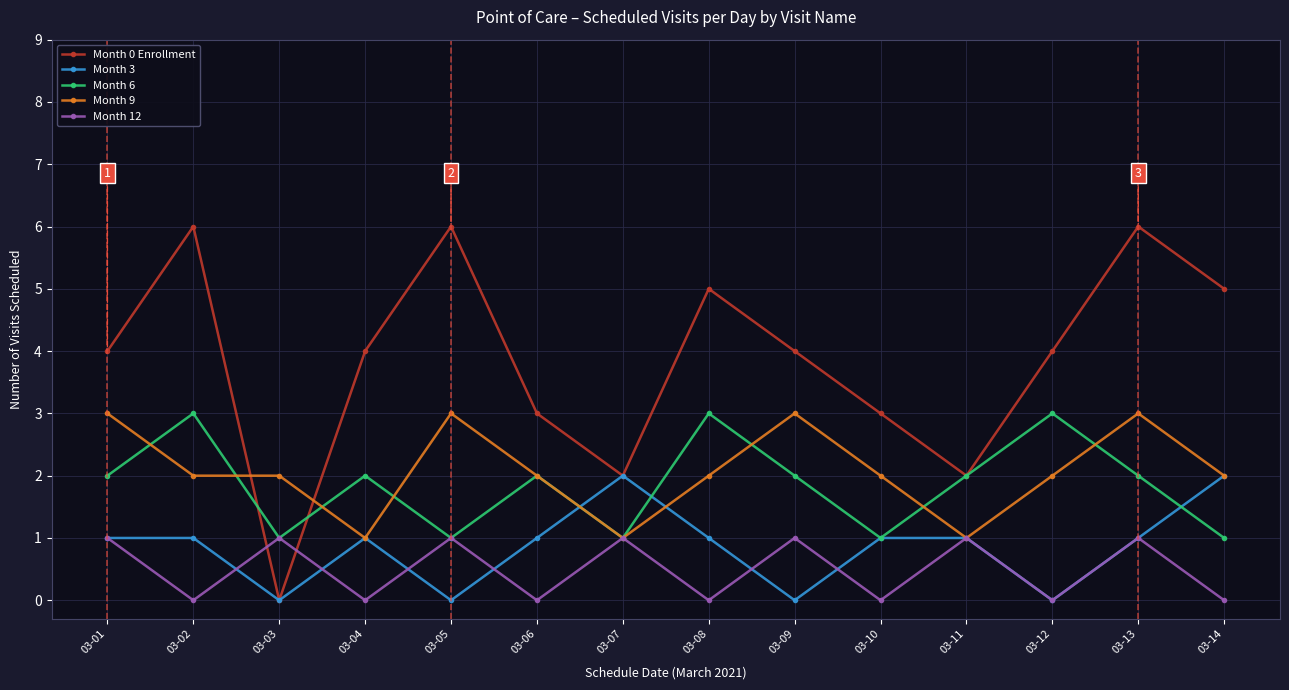

How many series are shown in this chart?

5